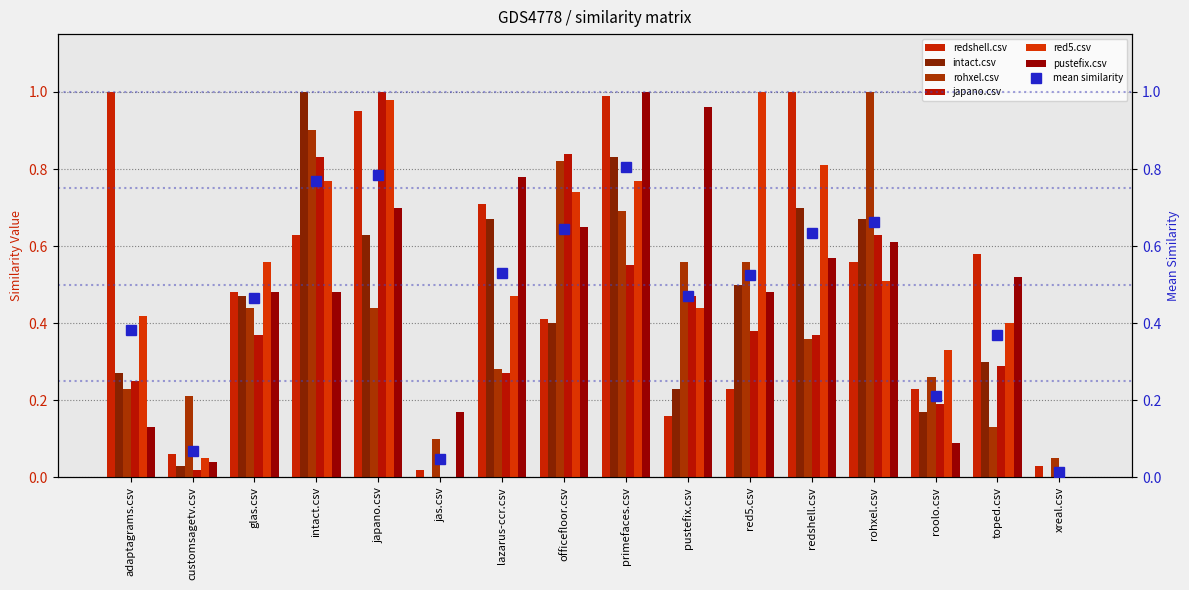

At which label is redshell.csv closest to 0?

jas.csv